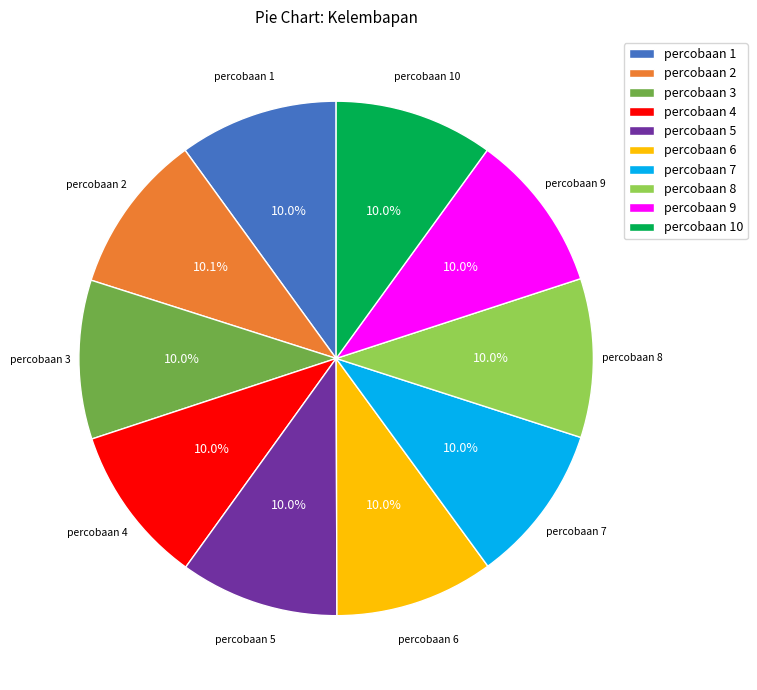

Do percobaan 8 and percobaan 7 together represent more than half of the pie?

No